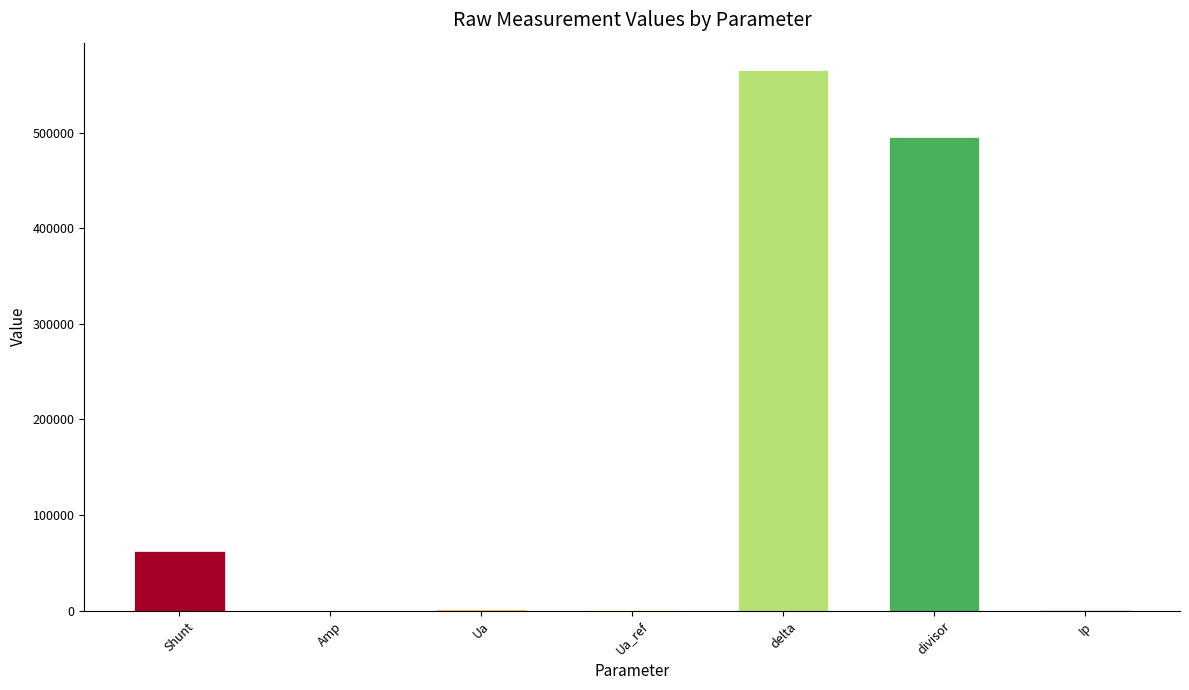

Which label corresponds to the largest value in the chart?

delta